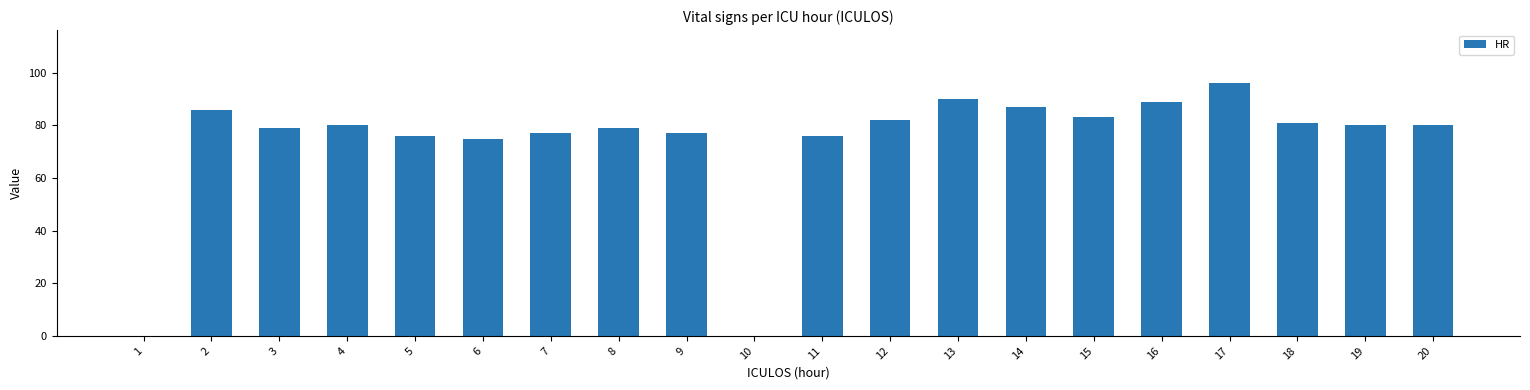

What is the maximum value shown in the chart?

96